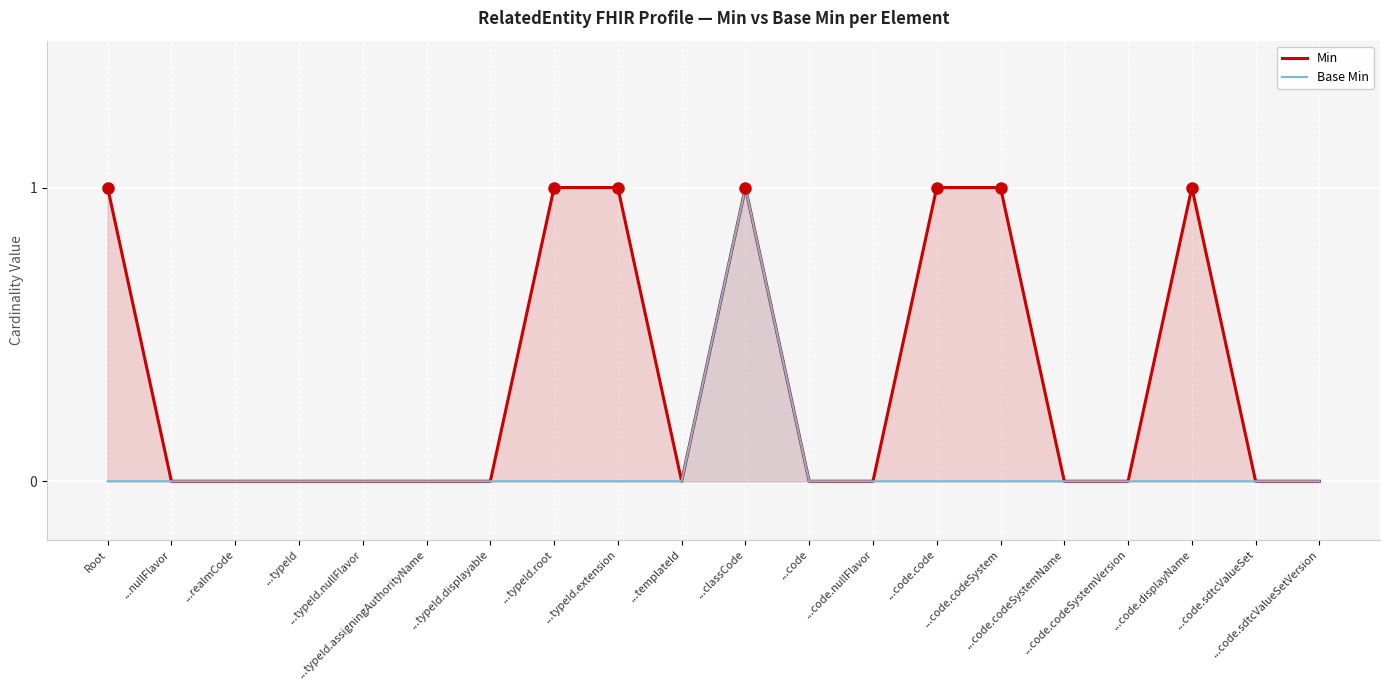

Reading left to right, extract all data points from this chart.

Min: Root=1	...nullFlavor=0	...realmCode=0	...typeId=0	...typeId.nullFlavor=0	...typeId.assigningAuthorityName=0	...typeId.displayable=0	...typeId.root=1	...typeId.extension=1	...templateId=0	...classCode=1	...code=0	...code.nullFlavor=0	...code.code=1	...code.codeSystem=1	...code.codeSystemName=0	...code.codeSystemVersion=0	...code.displayName=1	...code.sdtcValueSet=0	...code.sdtcValueSetVersion=0
Base Min: Root=0	...nullFlavor=0	...realmCode=0	...typeId=0	...typeId.nullFlavor=0	...typeId.assigningAuthorityName=0	...typeId.displayable=0	...typeId.root=0	...typeId.extension=0	...templateId=0	...classCode=1	...code=0	...code.nullFlavor=0	...code.code=0	...code.codeSystem=0	...code.codeSystemName=0	...code.codeSystemVersion=0	...code.displayName=0	...code.sdtcValueSet=0	...code.sdtcValueSetVersion=0